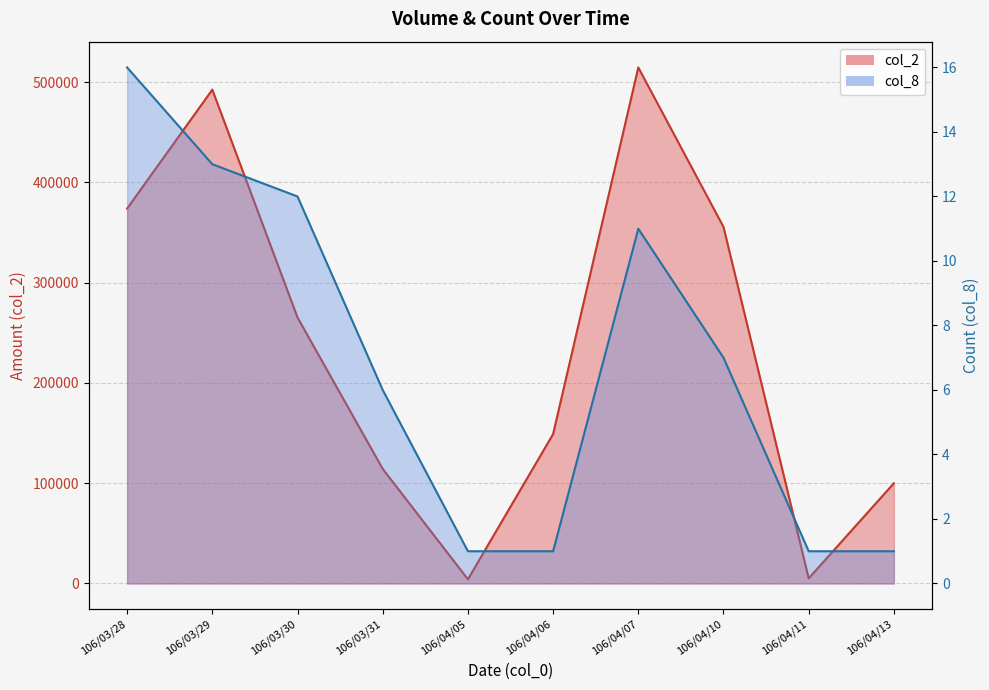

Reading left to right, extract all data points from this chart.

col_2: 106/03/28=374030	106/03/29=492590	106/03/30=265350	106/03/31=114320	106/04/05=4200	106/04/06=149040	106/04/07=514720	106/04/10=355630	106/04/11=5150	106/04/13=100000
col_8: 106/03/28=16	106/03/29=13	106/03/30=12	106/03/31=6	106/04/05=1	106/04/06=1	106/04/07=11	106/04/10=7	106/04/11=1	106/04/13=1